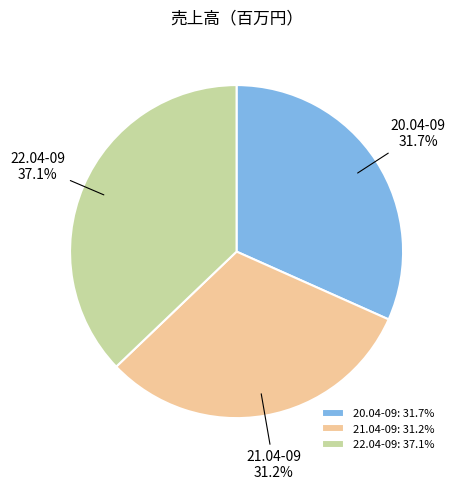

Combined, do 22.04-09 and 21.04-09 account for over 50%?

Yes